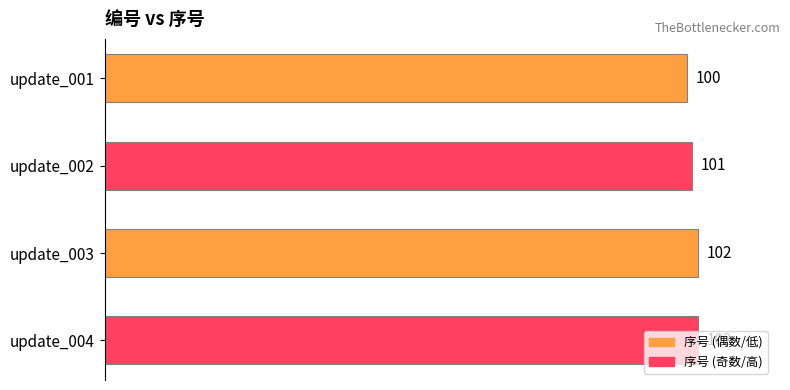

What is the minimum value shown in the chart?

100